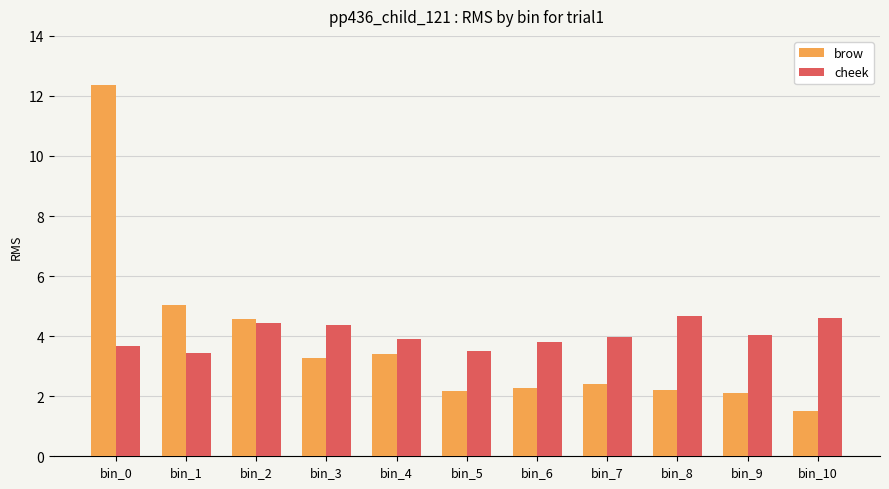

What is the maximum value shown in the chart?

12.4